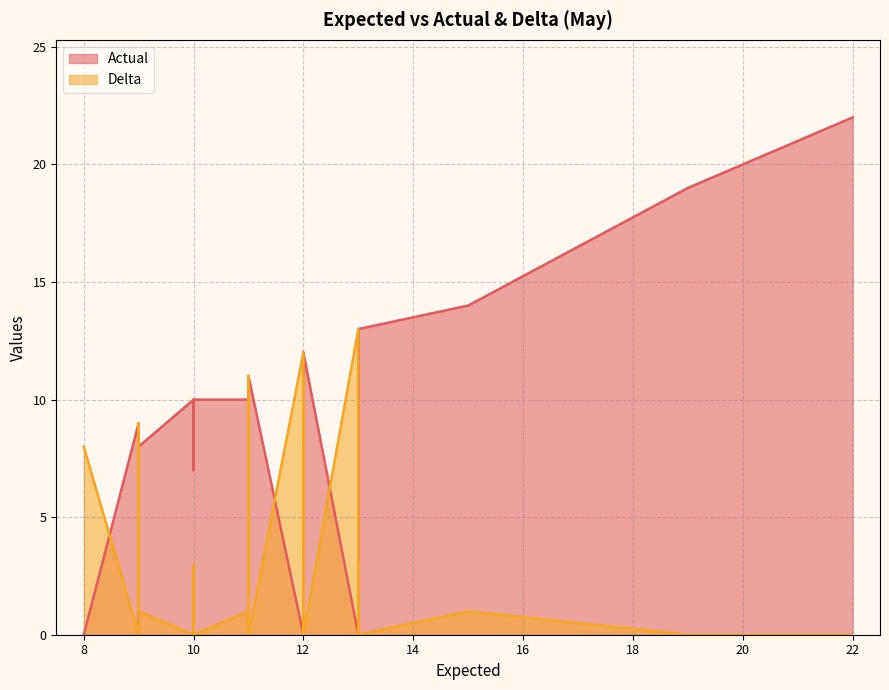

Rank the series by their average value, from highest to lowest.

Actual, Delta